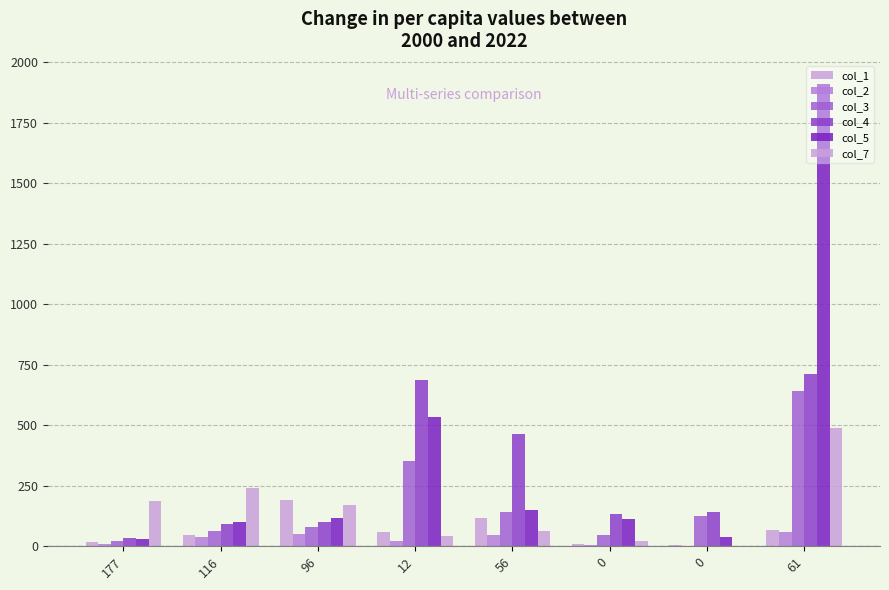

Which category has the lowest value in the col_4 series?

177